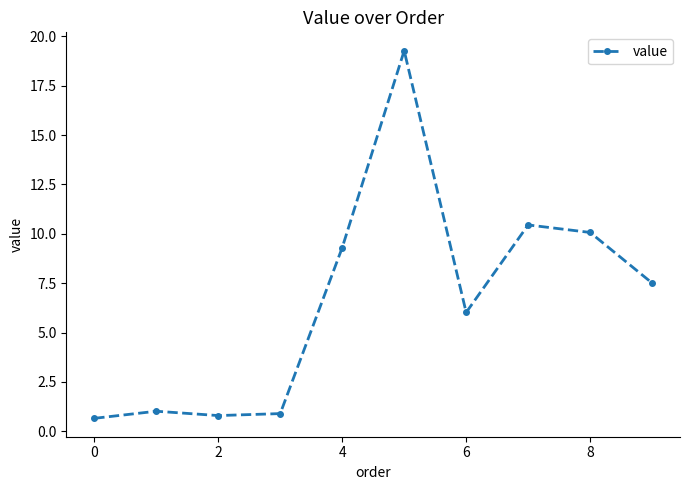

What is the difference between the maximum and minimum values?

18.6